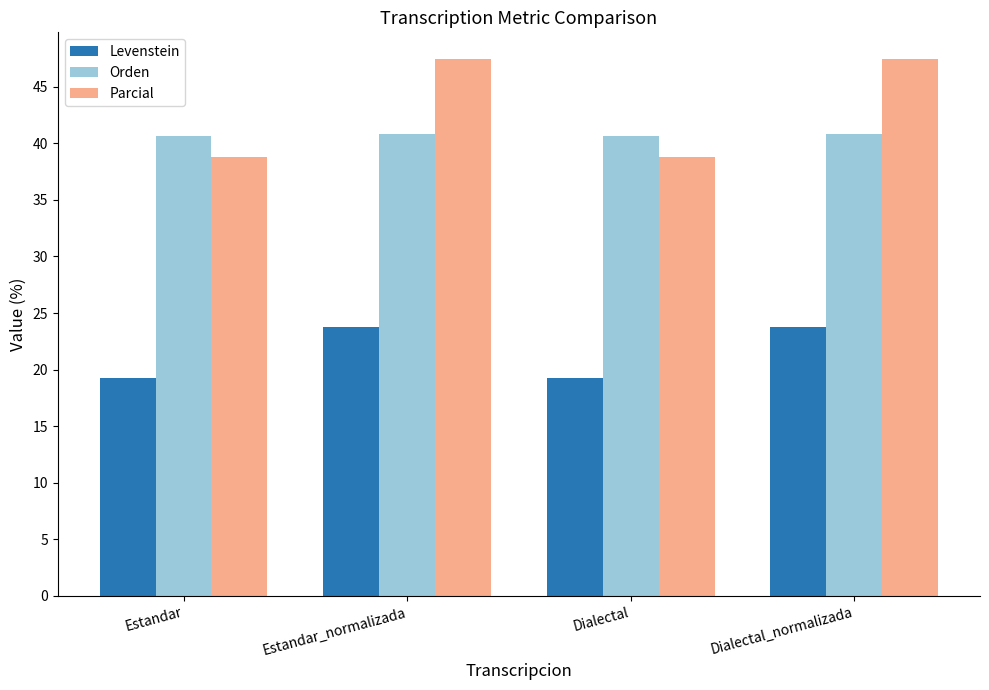

Between Dialectal and Dialectal_normalizada, which series saw the biggest shift?

Parcial